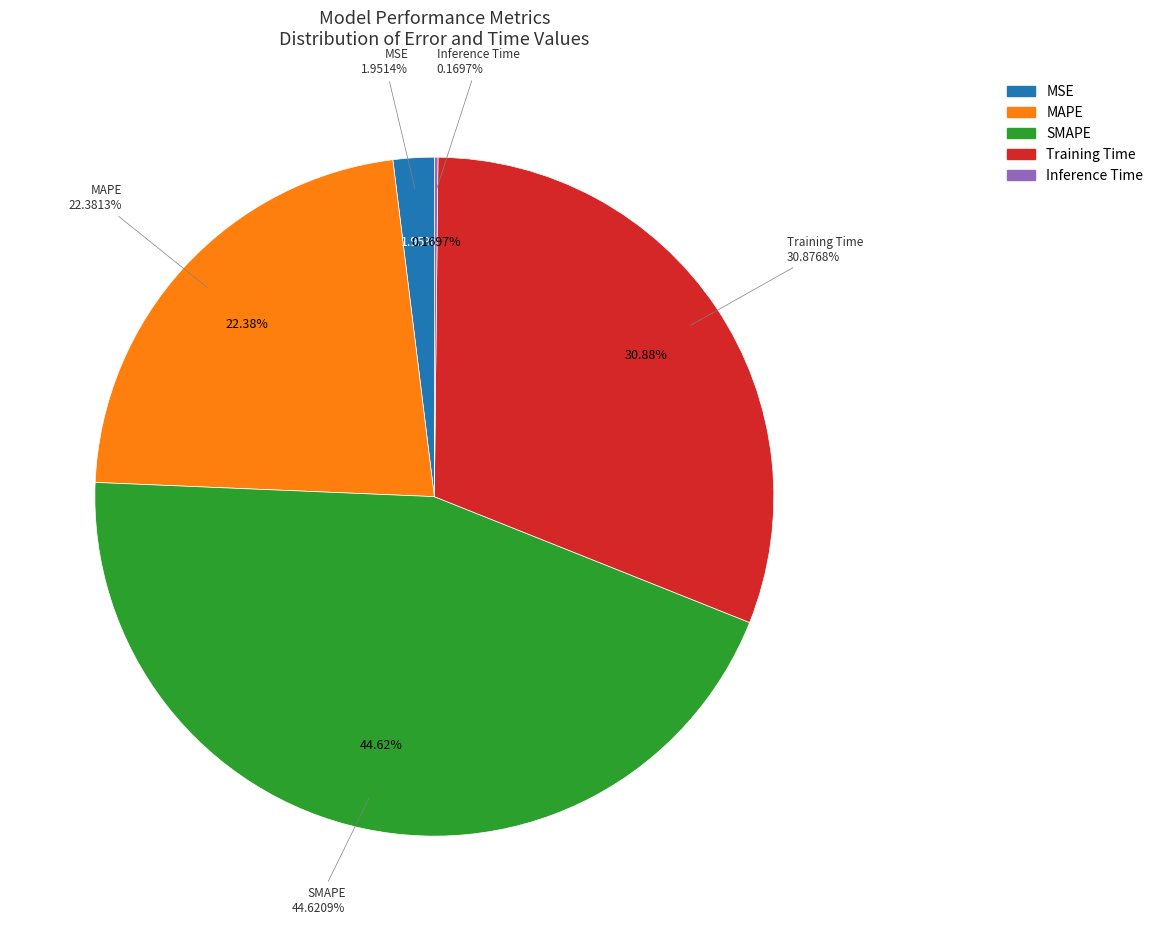

How many slices are in this pie chart?

5